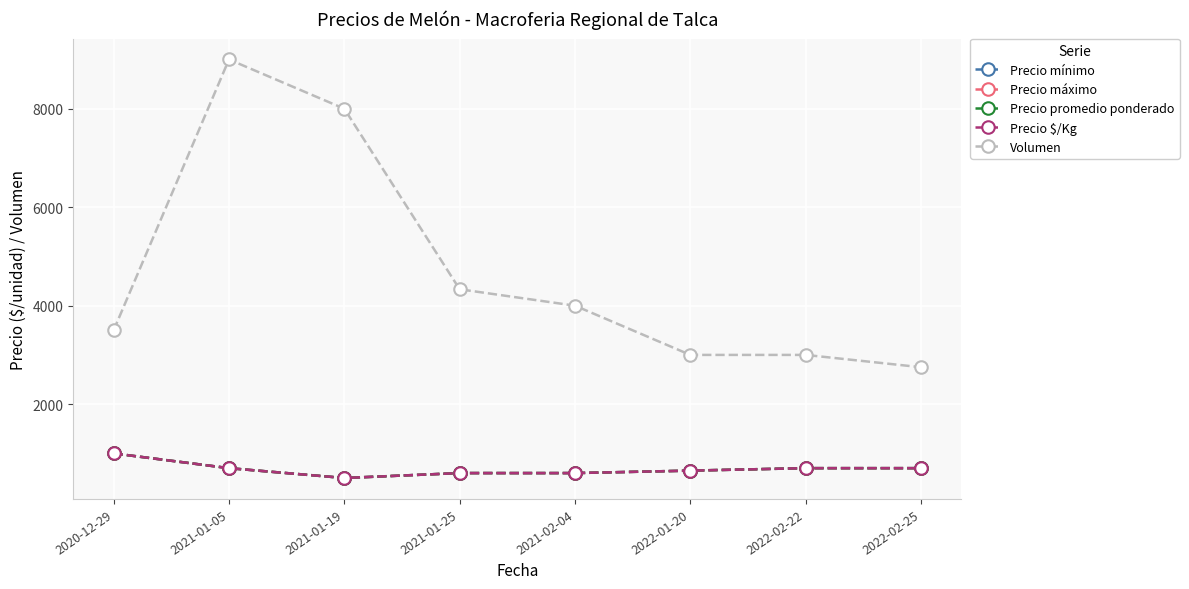

At how many categories does at least one series exceed 5127?

2